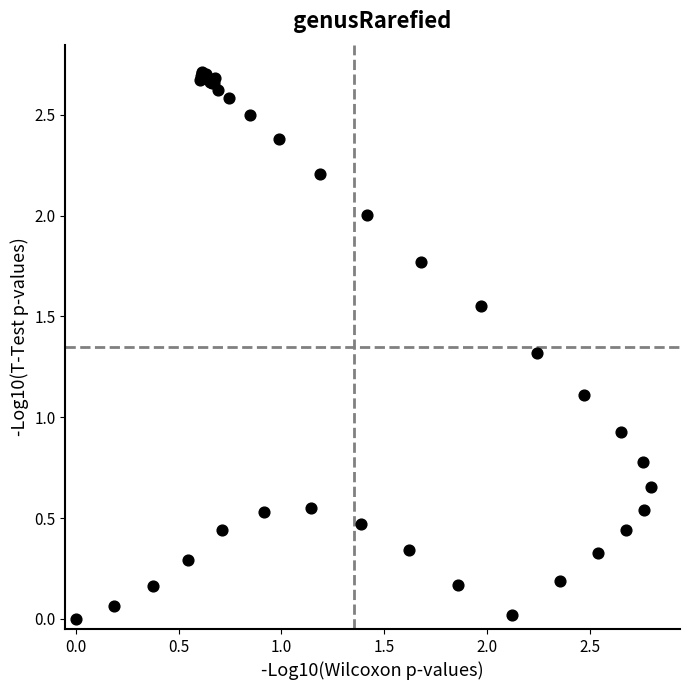

What Y value in the scatter plot is closest to 1?

0.9